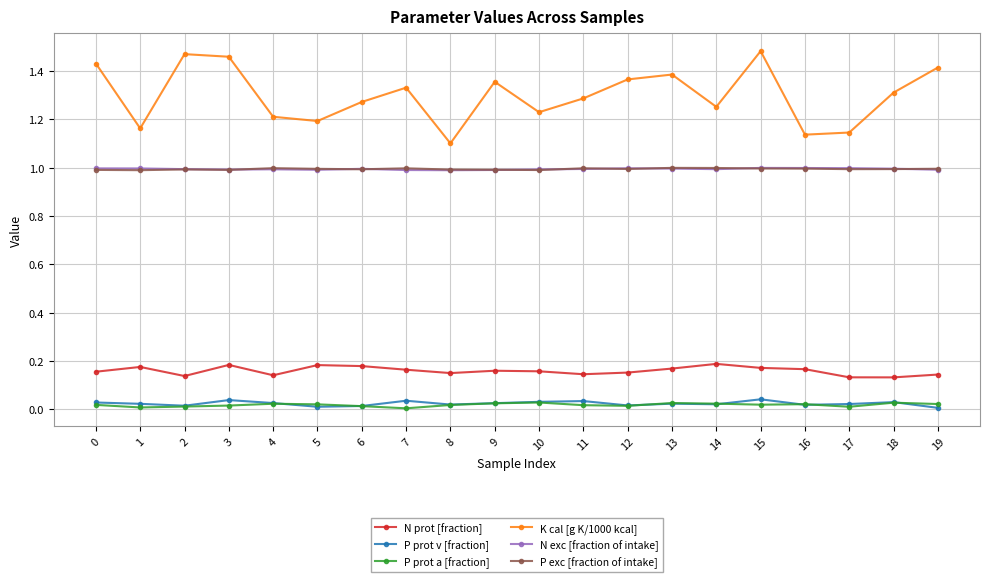

How many lines are shown in the chart?

6